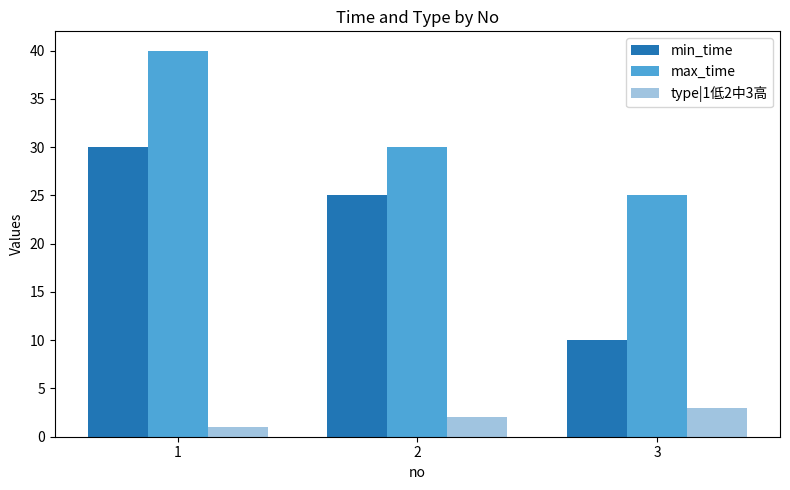

Reading left to right, transcribe all the data shown in this chart.

min_time: 30	25	10
max_time: 40	30	25
type|1低2中3高: 1	2	3